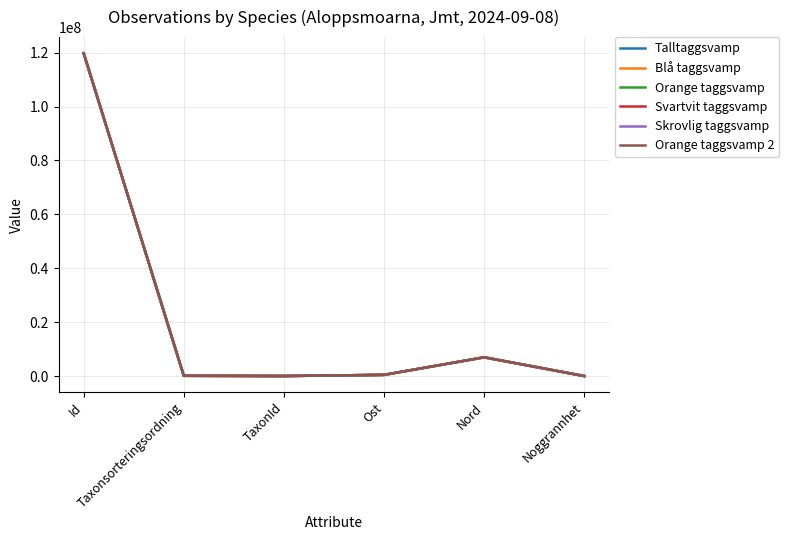

How many distinct data groups are displayed?

6